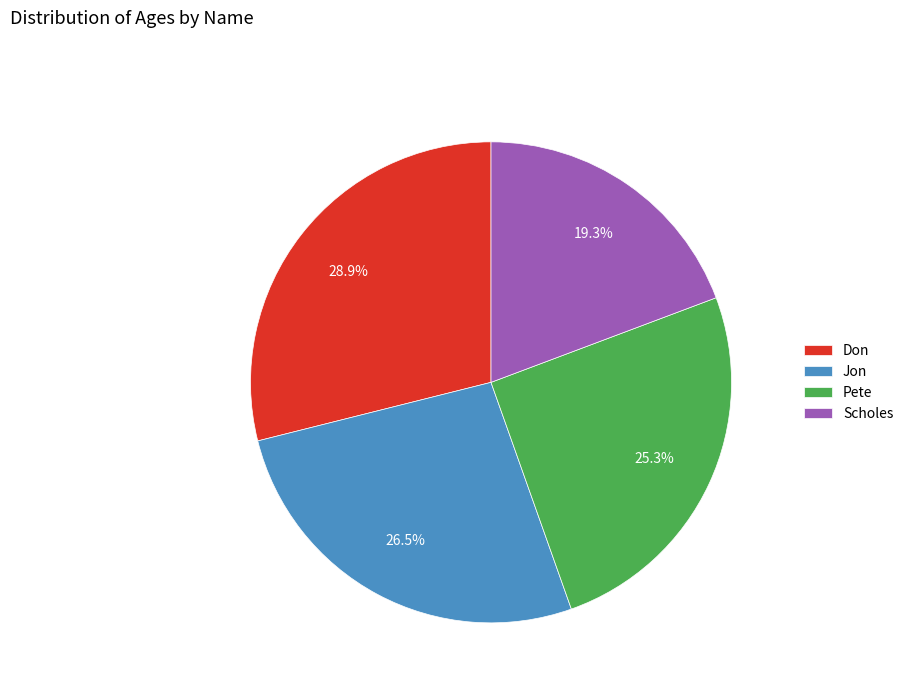

To the nearest percent, what portion does Scholes represent?

19%